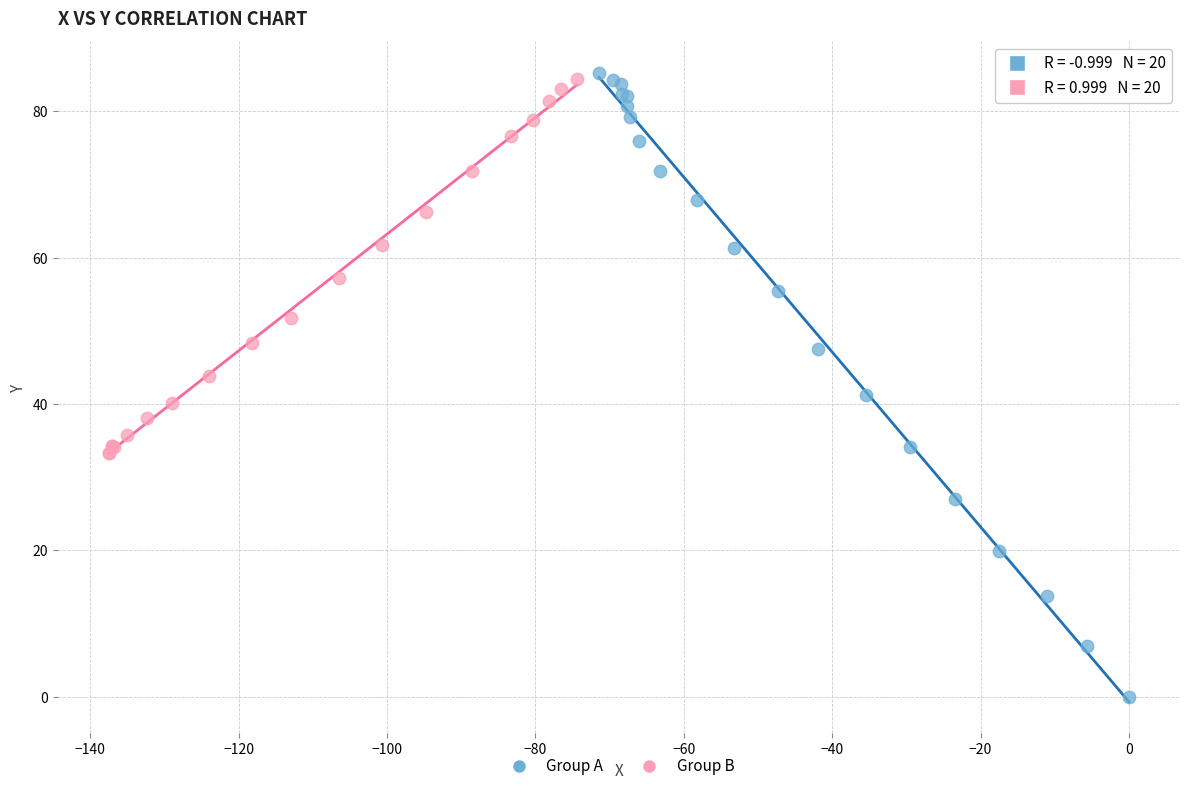

What are all the series names shown in the legend?

Group A, Group B